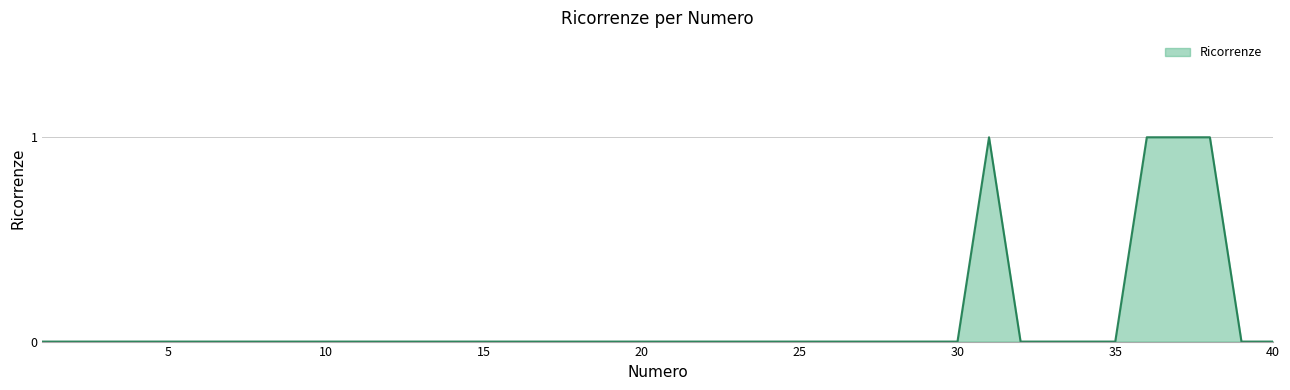

Where is the first local maximum?

31